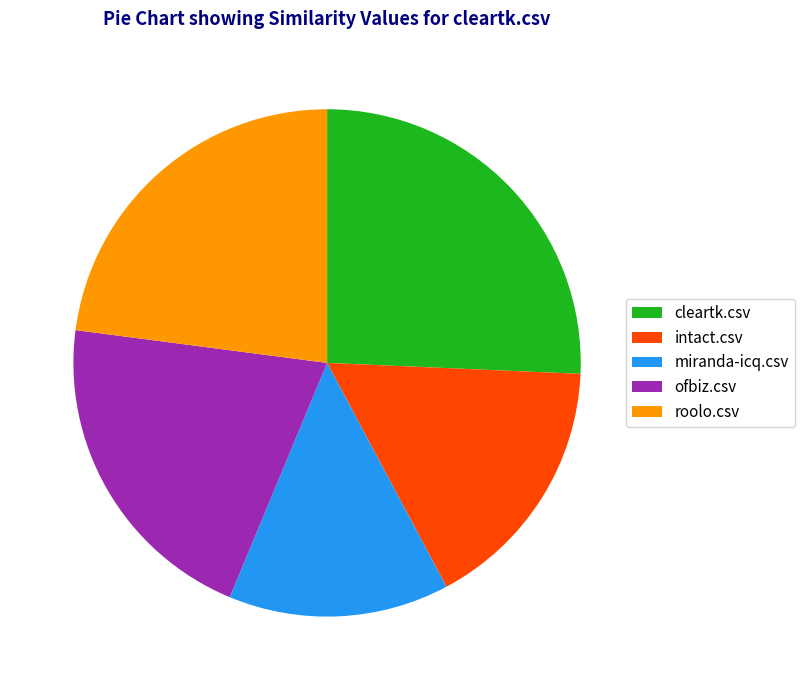

Which slice is the smallest?

miranda-icq.csv